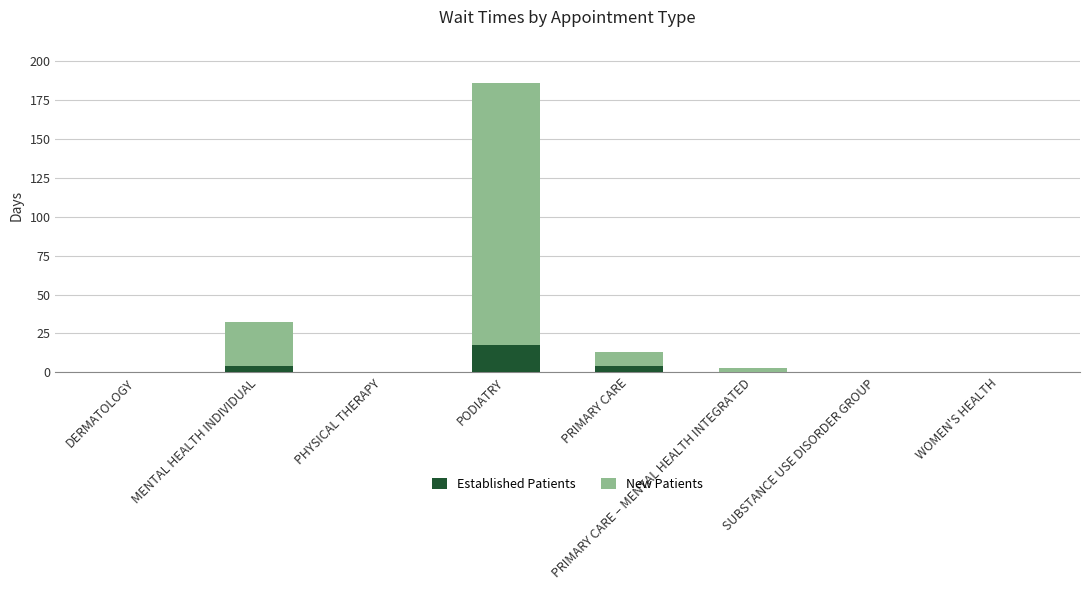

At which category is the sum across all series the highest?

PODIATRY